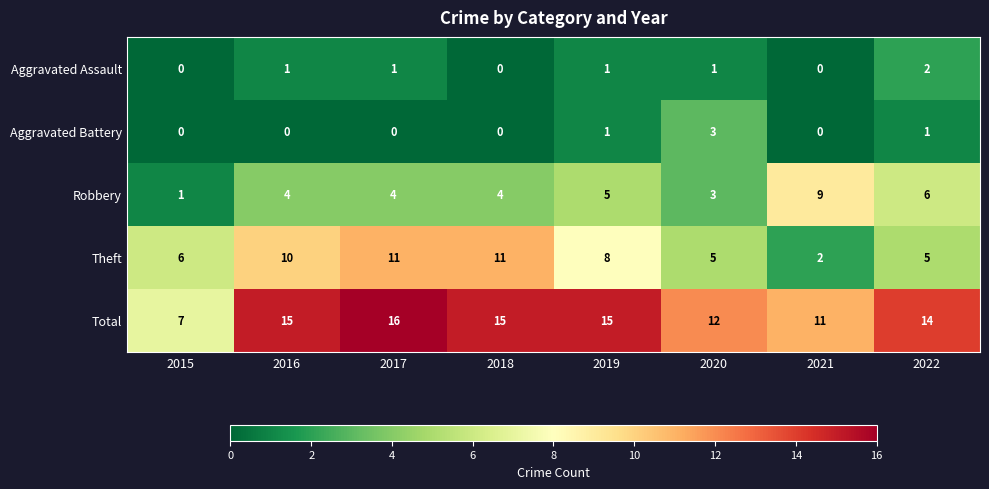

At 2022, list the series in order from largest to smallest.

Total, Robbery, Theft, Aggravated Assault, Aggravated Battery